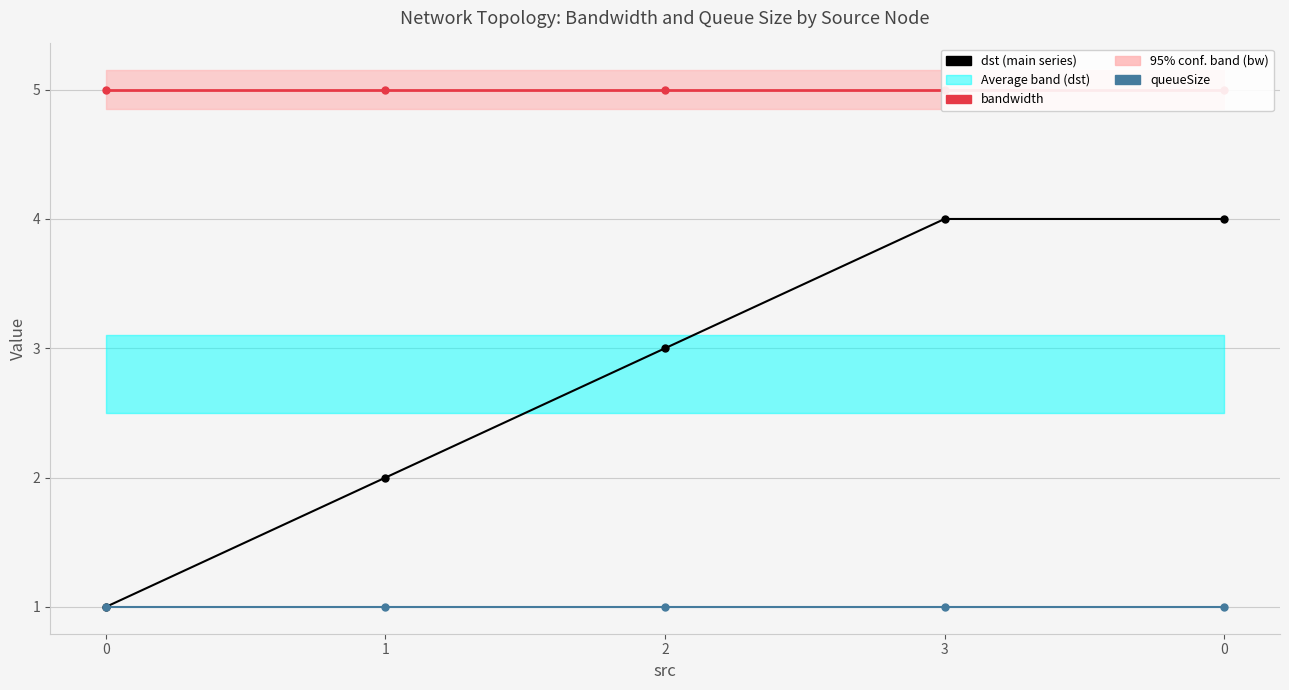

Rank the series by their maximum value, from lowest to highest.

queueSize, dst, bandwidth